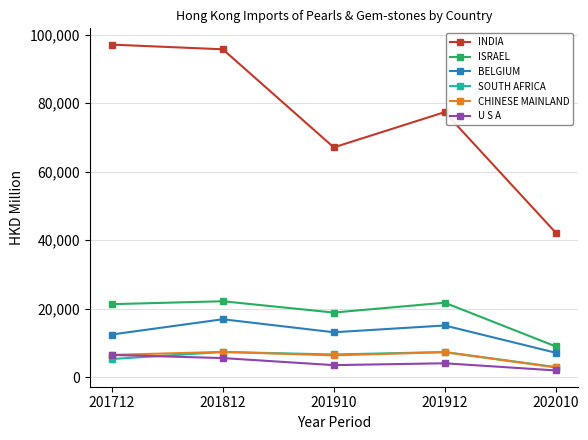

Is the value of ISRAEL at 201712 greater than the value of U S A at 202010?

Yes